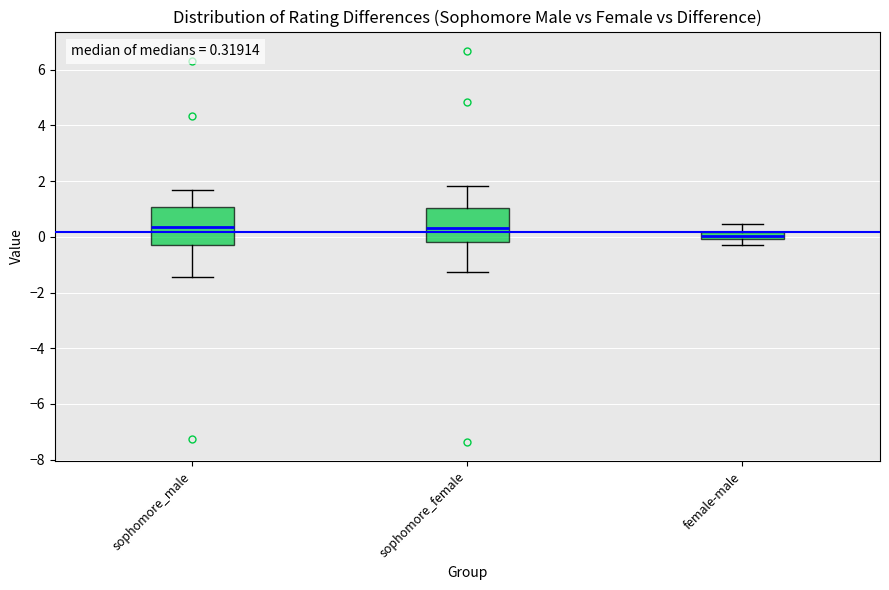

Which box's median line is the lowest?

female-male